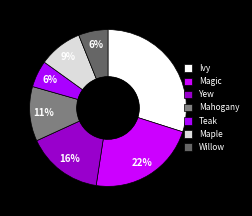

To the nearest percent, what percentage of the pie is Magic?

22%